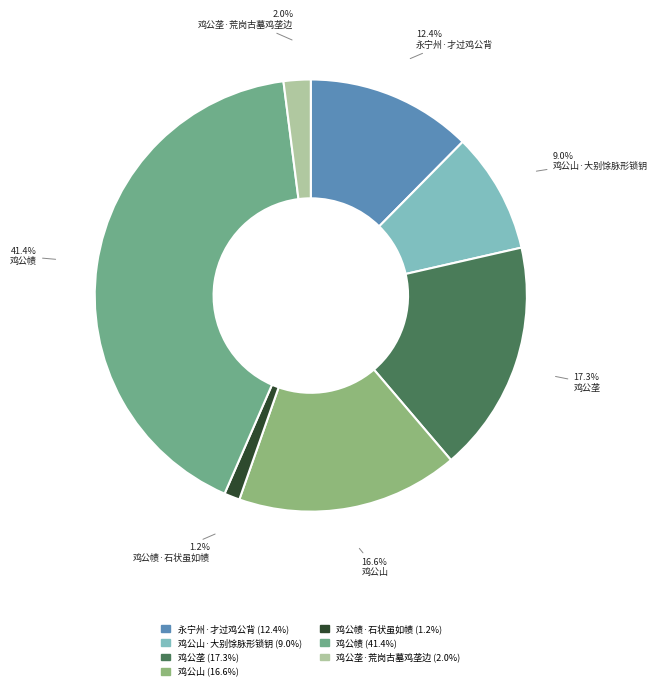

How many segments does this pie chart have?

7